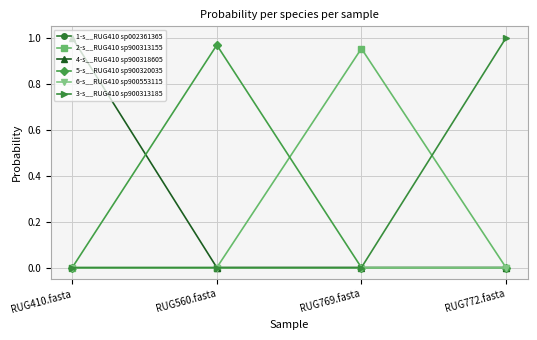

What is the spread (max minus min) of values at RUG769.fasta?

1.0